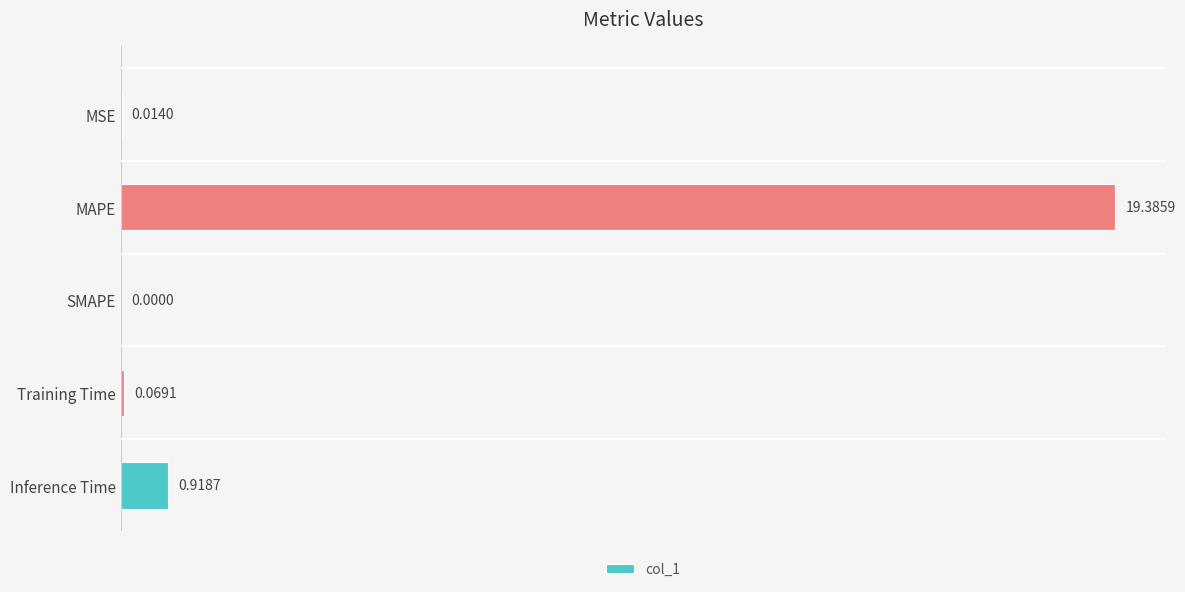

Where is the data nearest to the value 9?

Inference Time